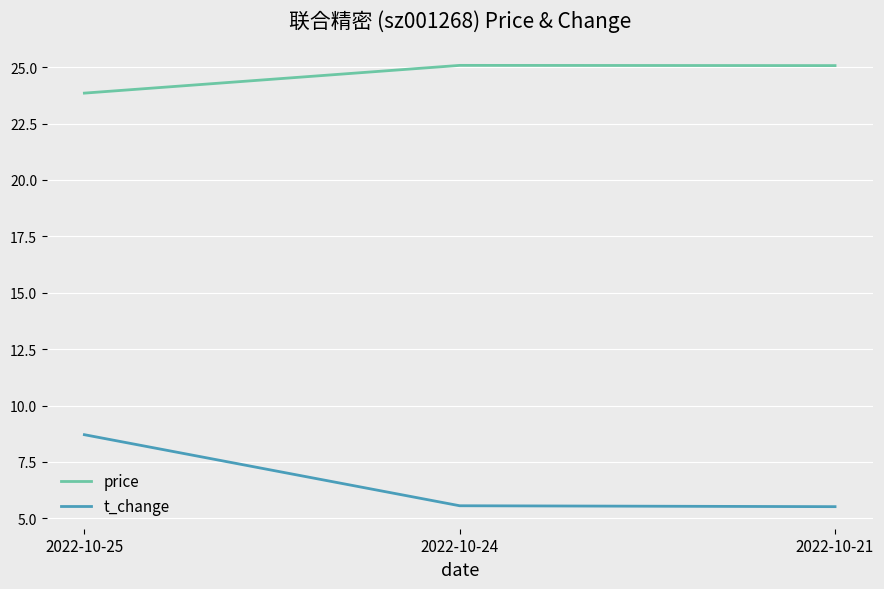

Rank the series by their average value, from lowest to highest.

t_change, price